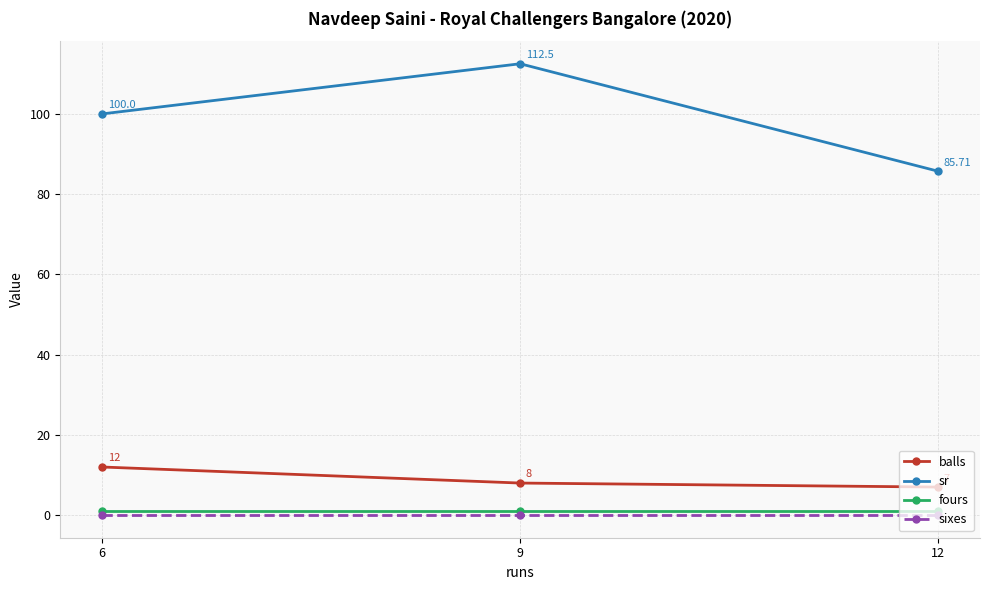

Which series has the largest total across all categories?

sr